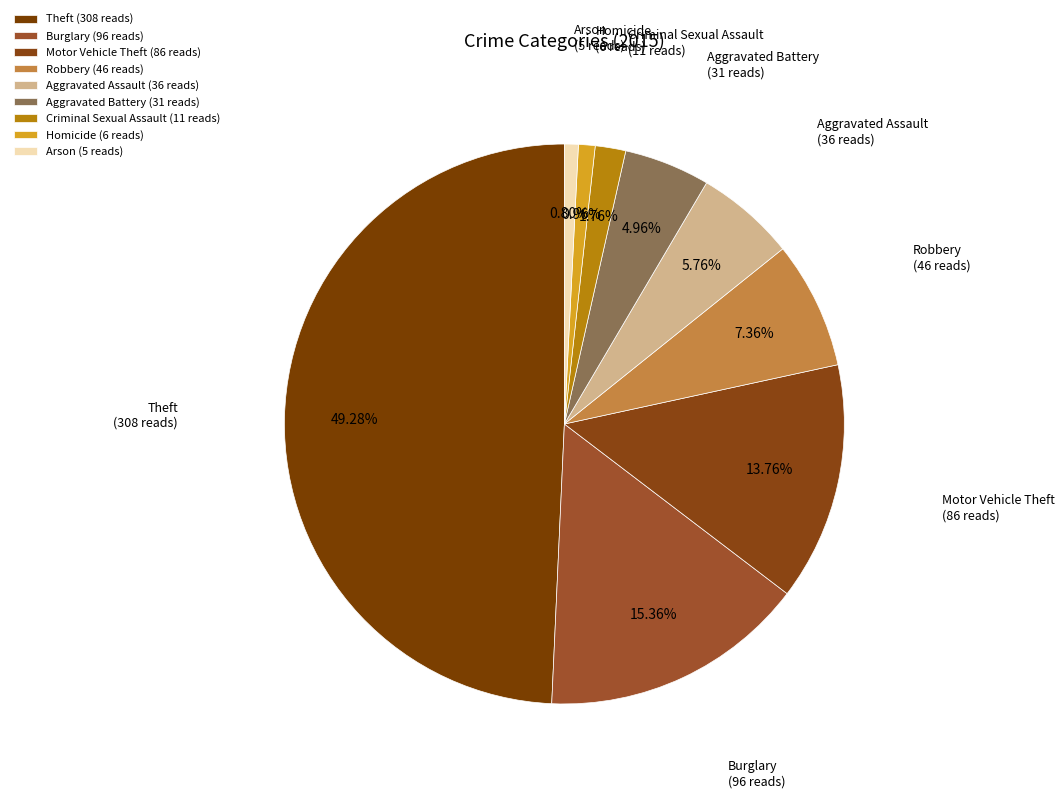

Count the number of slices in the pie.

9